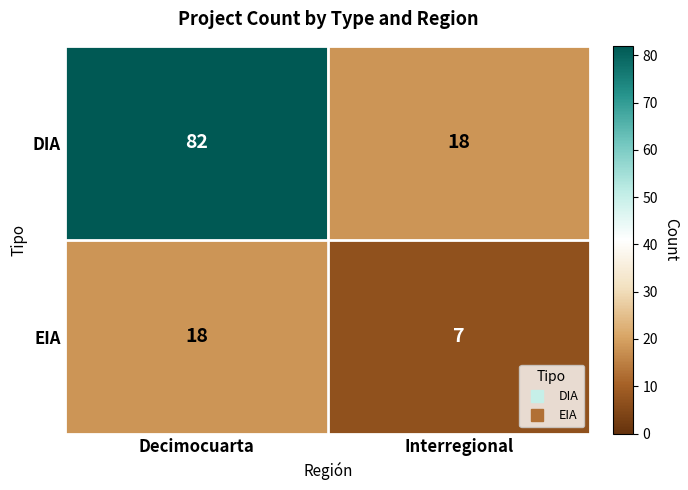

Reading left to right, extract all data points from this chart.

DIA: Decimocuarta=82	Interregional=18
EIA: Decimocuarta=18	Interregional=7